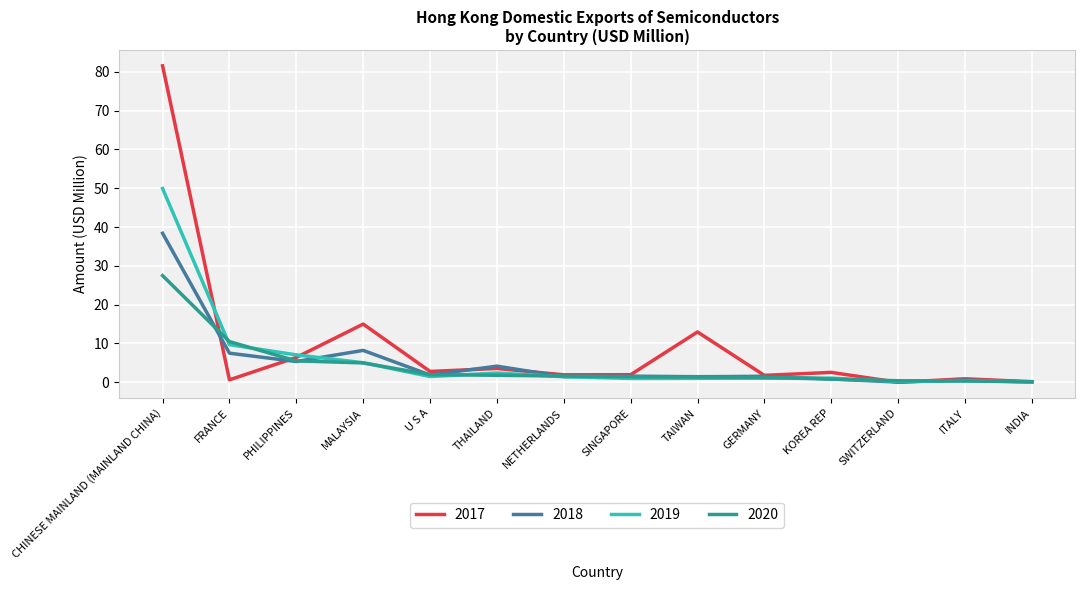

Which series has the widest spread of values?

2017